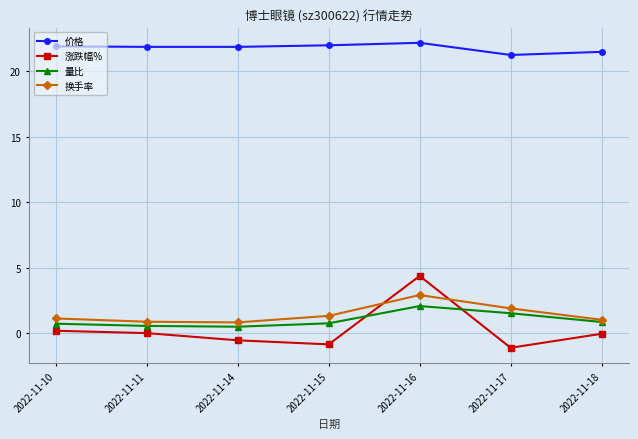

True or false: 换手率 and 价格 intersect in this chart.

False